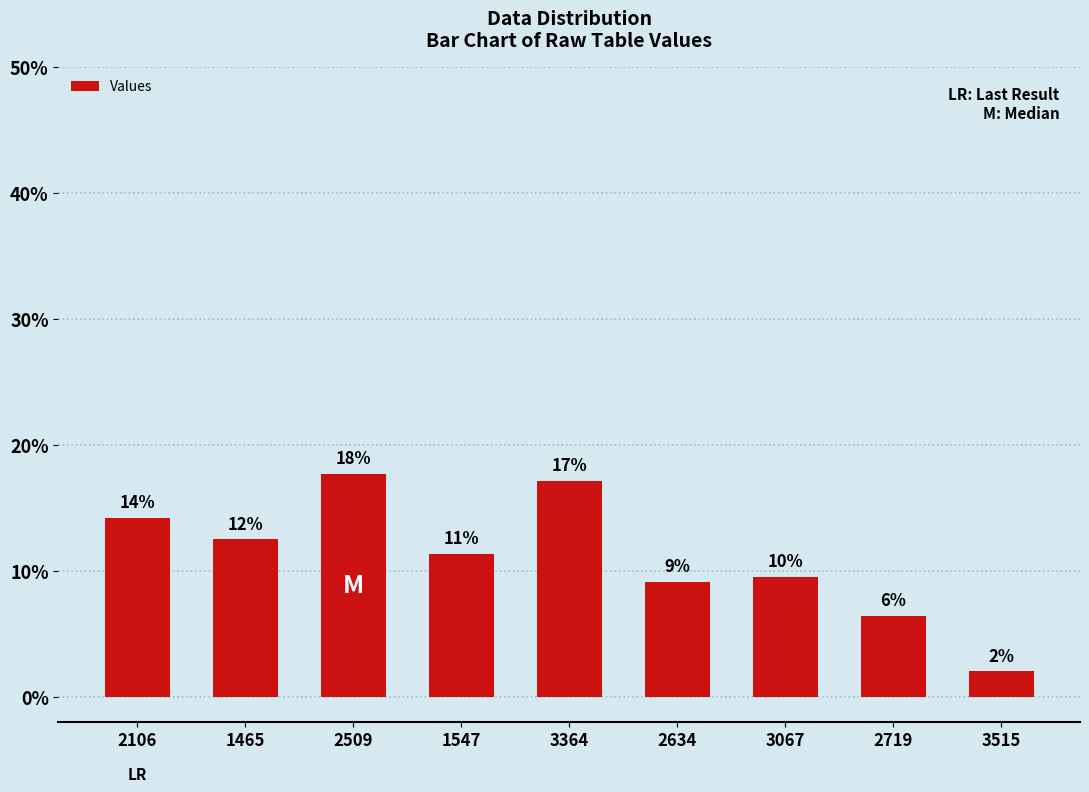

How many bars are there in total?

9